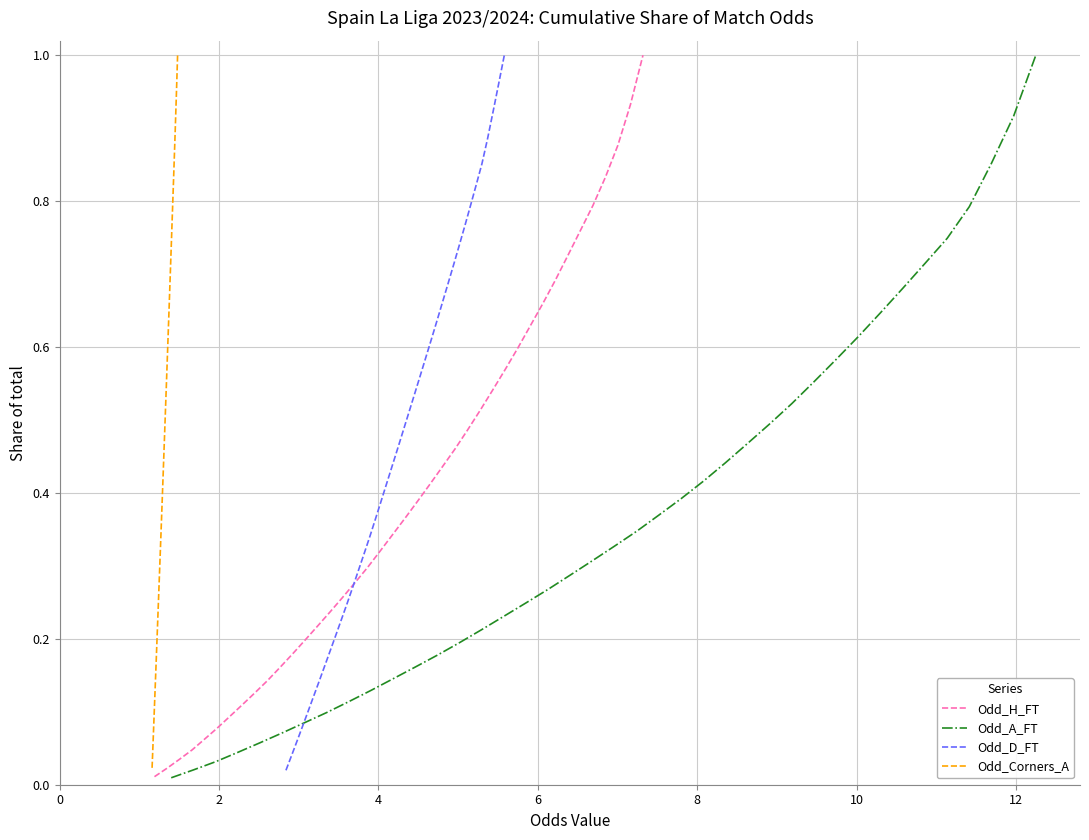

What is the maximum value shown in the chart?

1.0